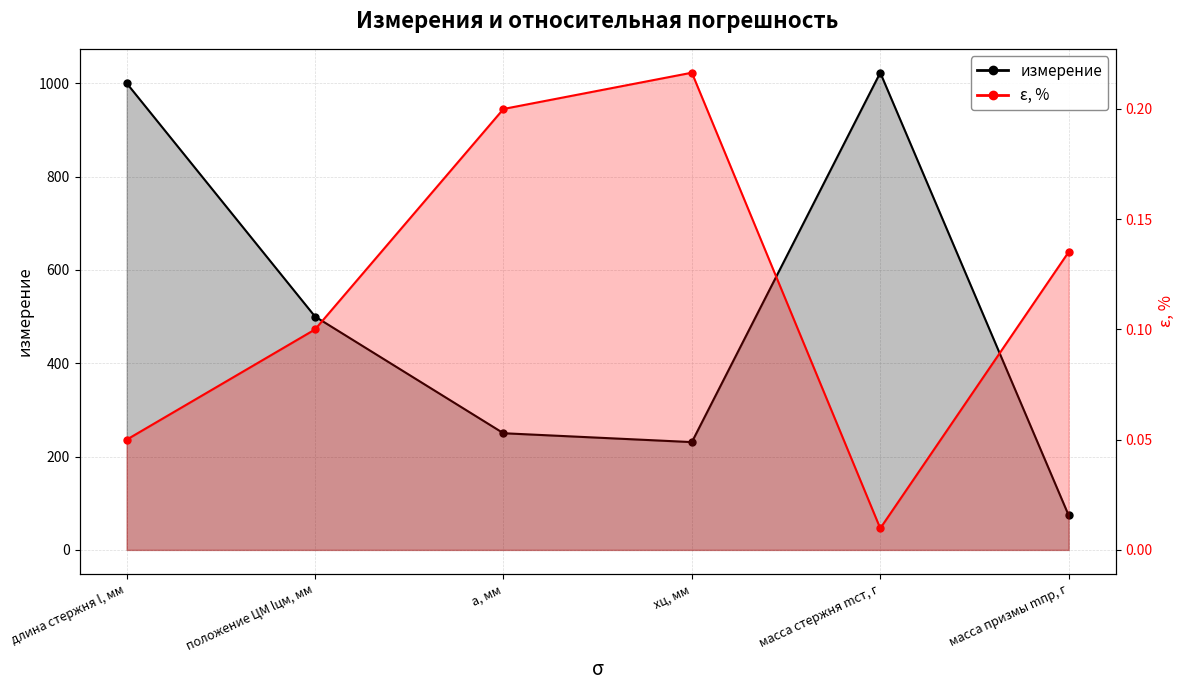

Where is измерение nearest to the value 548?

положение ЦМ lцм, мм